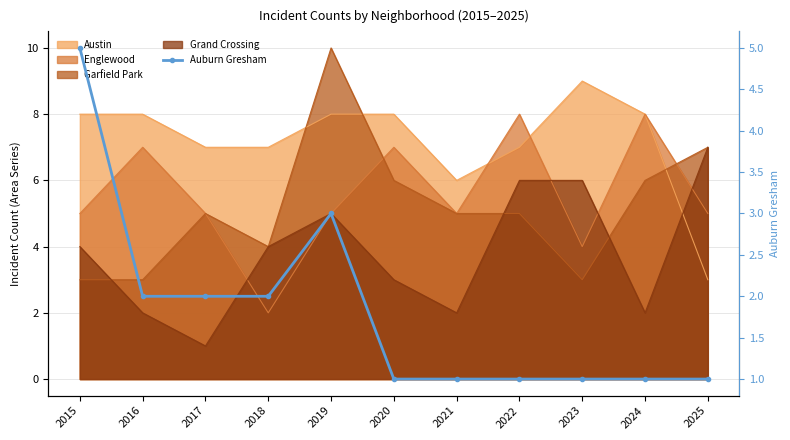

How many values are between 1 and 2?

9